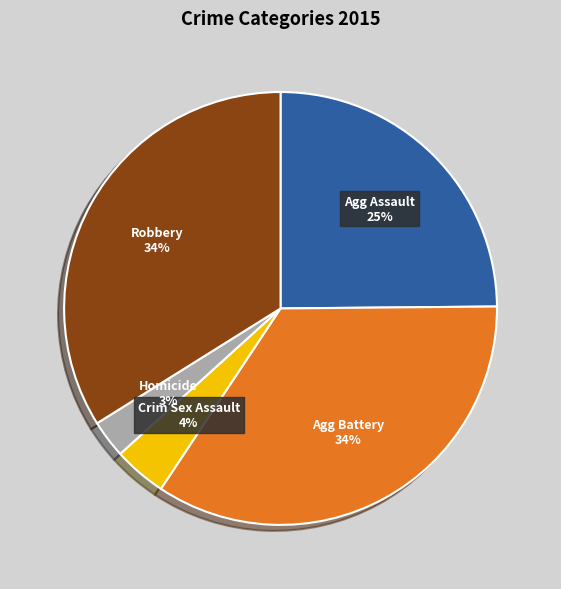

To the nearest percent, what is the average slice percentage?

20%